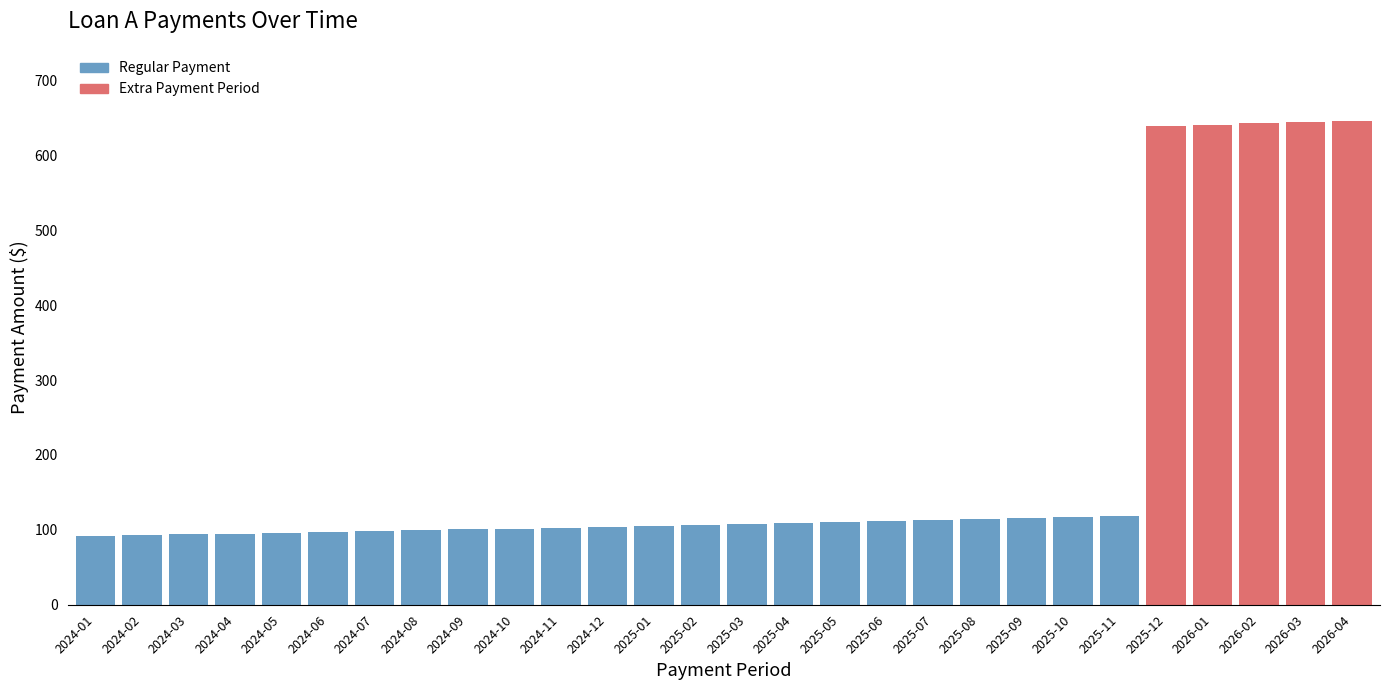

Which has a higher value, 2026-03 or 2024-02?

2026-03